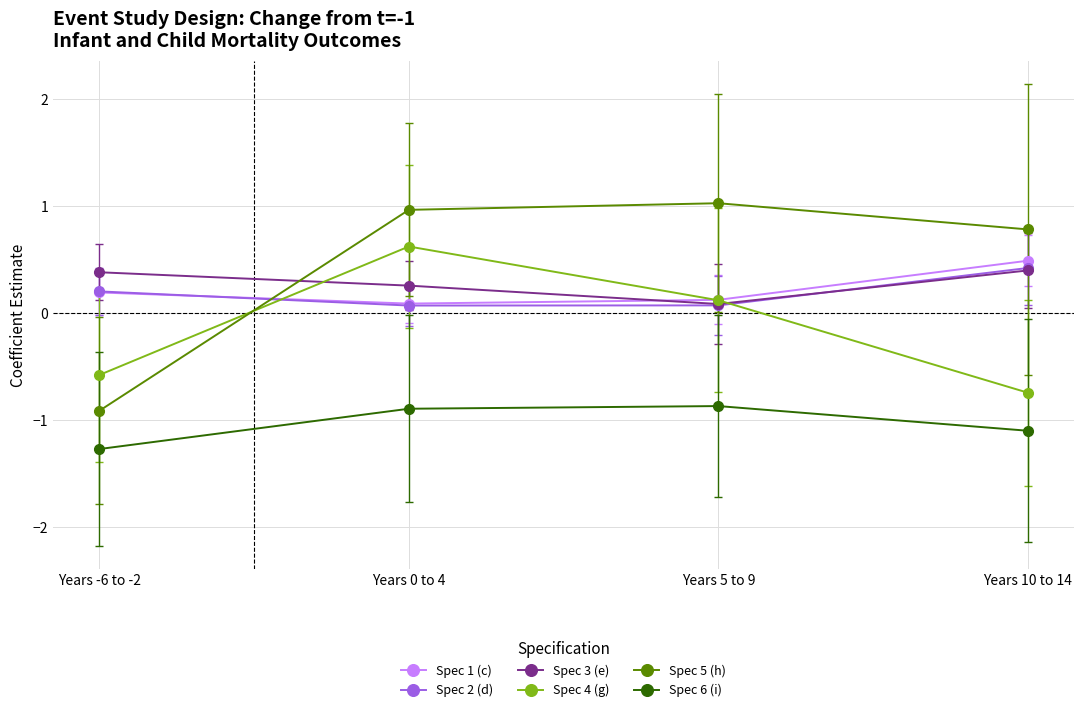

Reading right to left, what are all the values shown in this chart?

Spec 1 (c): 0.5	0.1	0.1	0.2
Spec 2 (d): 0.4	0.1	0.1	0.2
Spec 3 (e): 0.4	0.1	0.3	0.4
Spec 4 (g): -0.7	0.1	0.6	-0.6
Spec 5 (h): 0.8	1.0	1.0	-0.9
Spec 6 (i): -1.1	-0.9	-0.9	-1.3